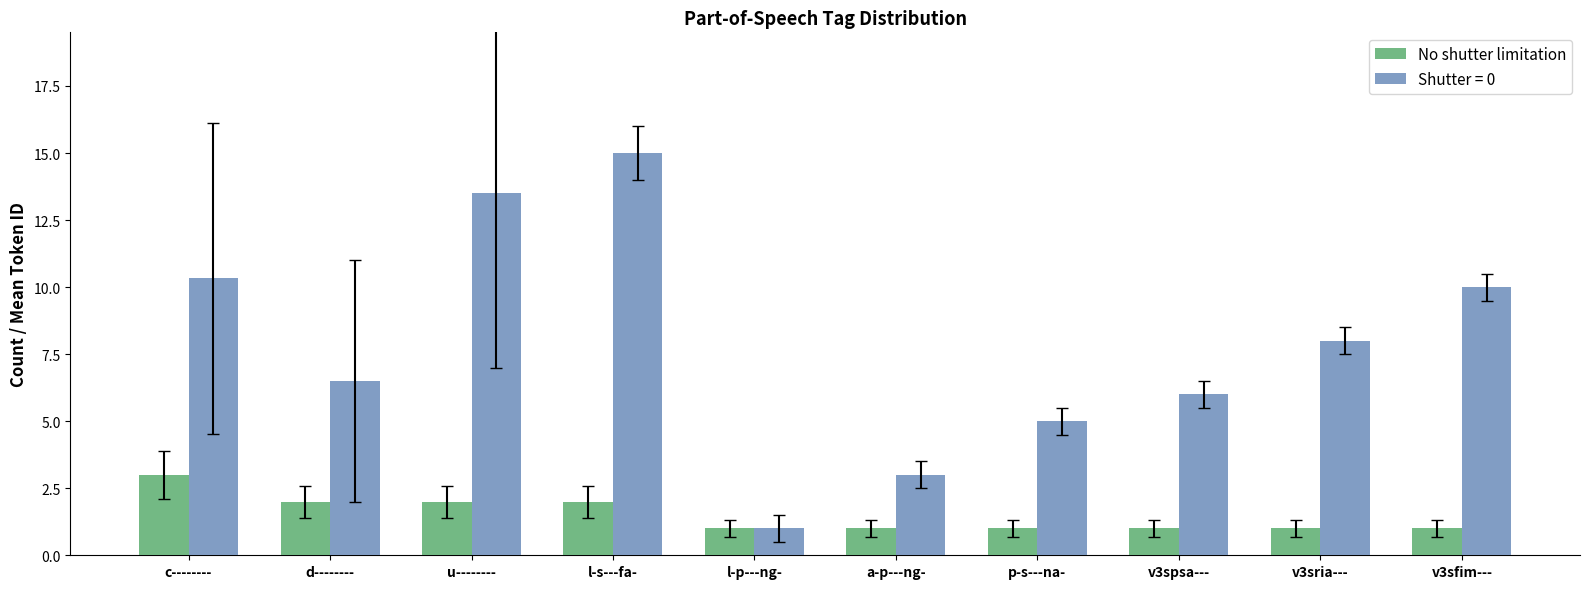

Rank the series by their maximum value, from highest to lowest.

Shutter = 0, No shutter limitation